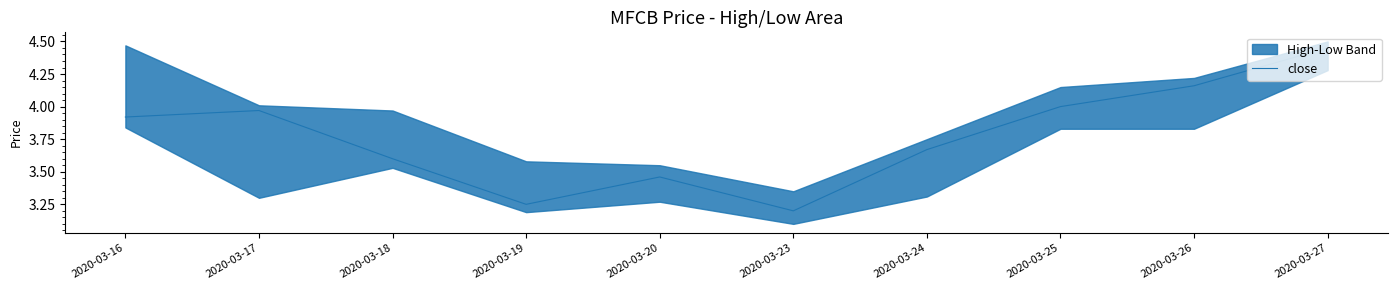

Where is the data nearest to the value 3?

2020-03-23